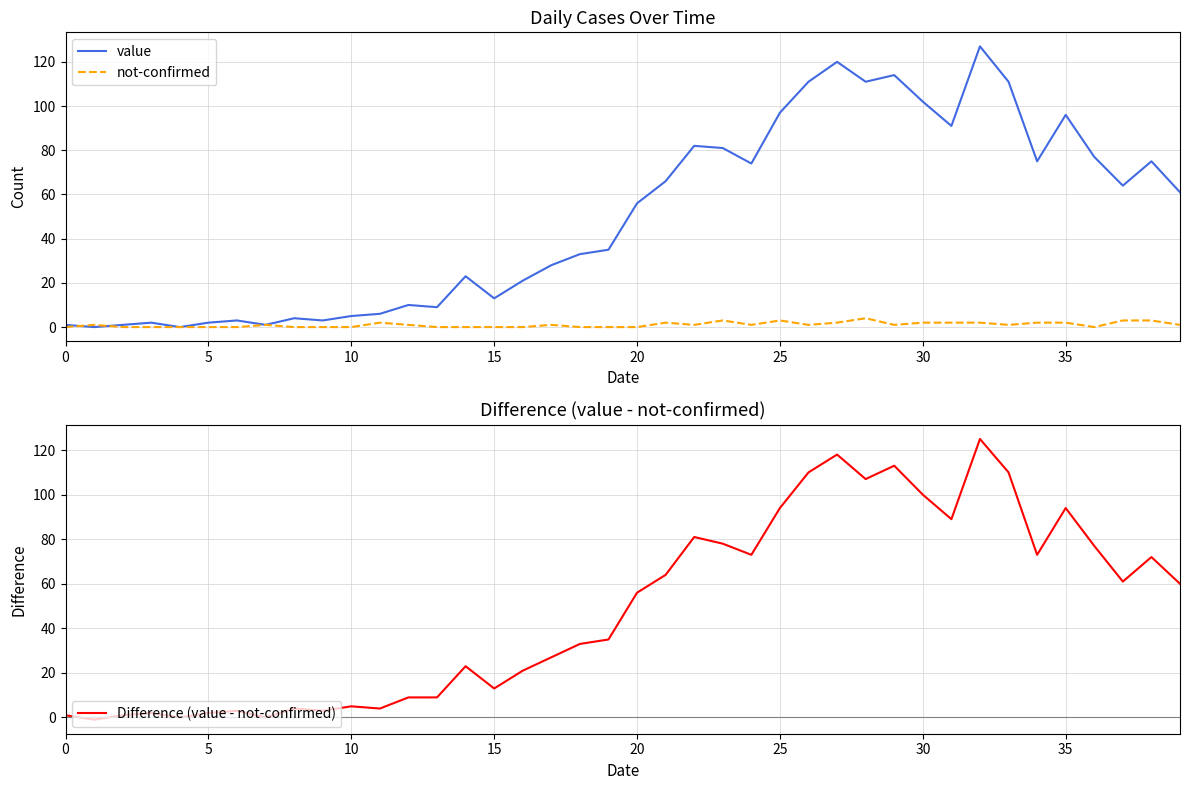

What is the maximum value for not-confirmed?

4